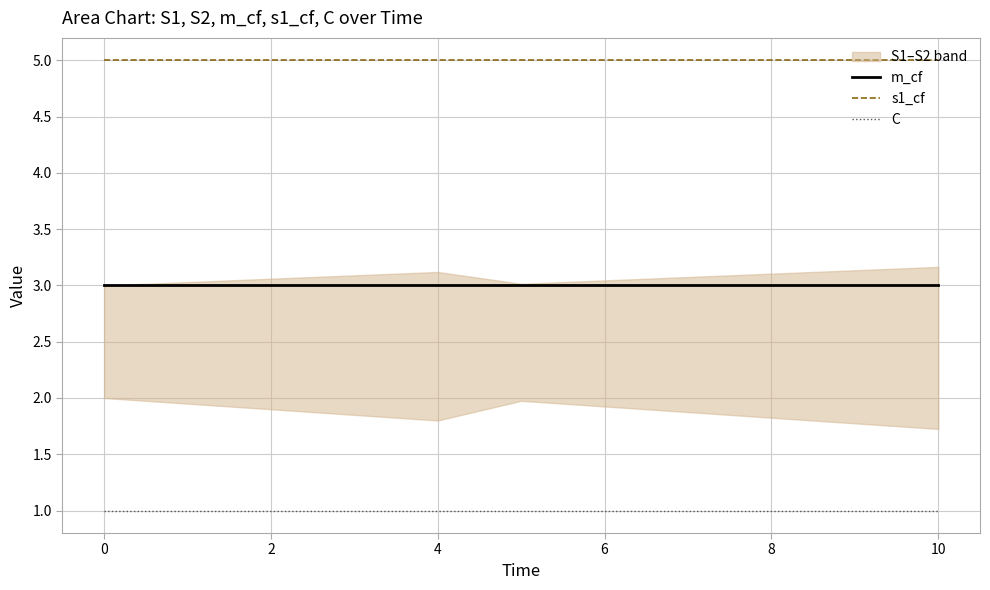

The C series shows 1 at 9. True or false?

True